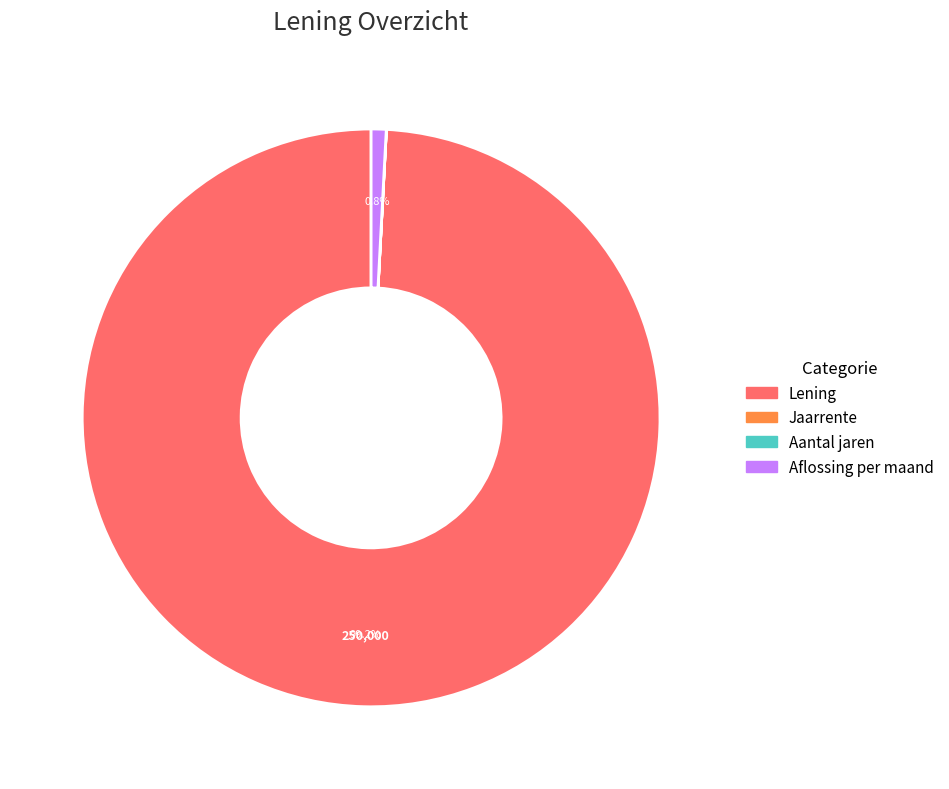

What is the ratio of the value at Lening to the value at Aflossing per maand?

118.5